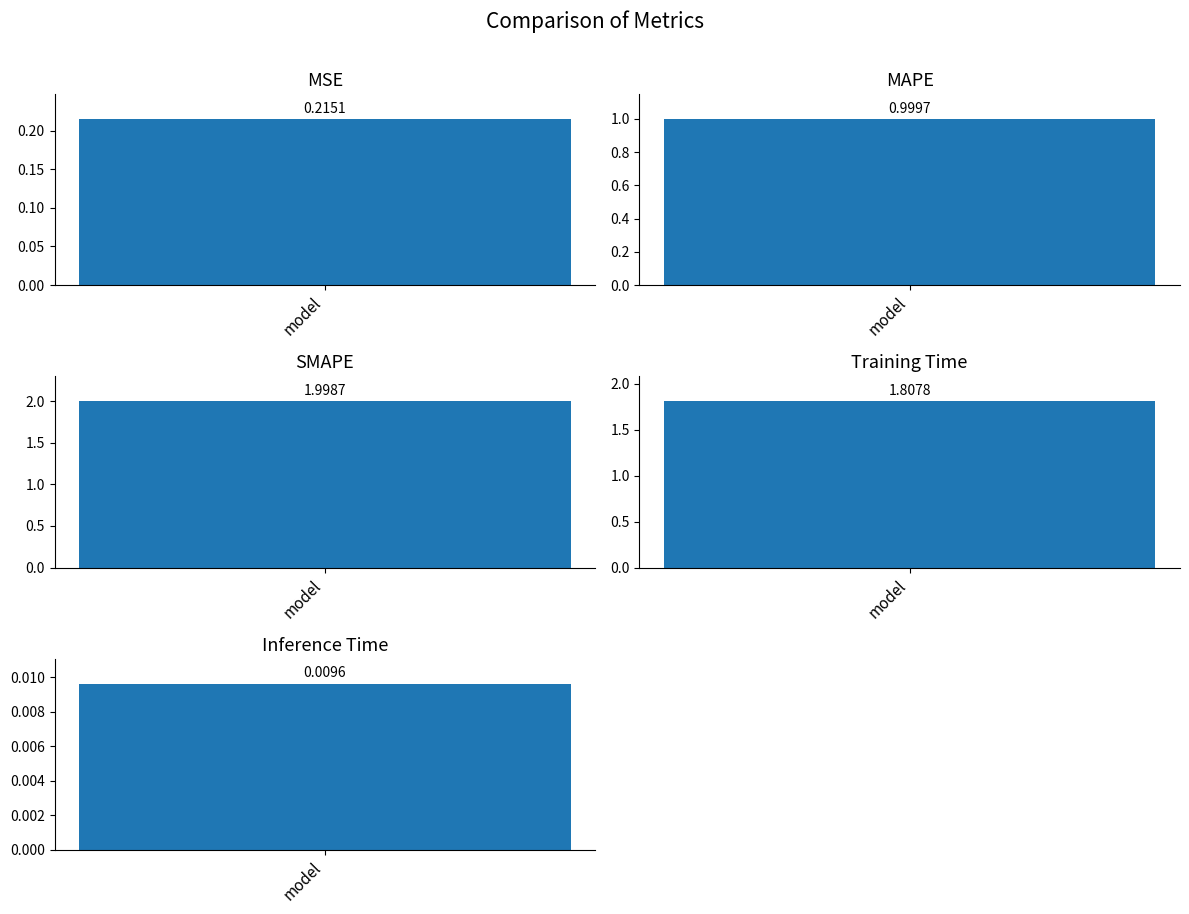

At which category does the chart reach its minimum across all series?

Inference Time